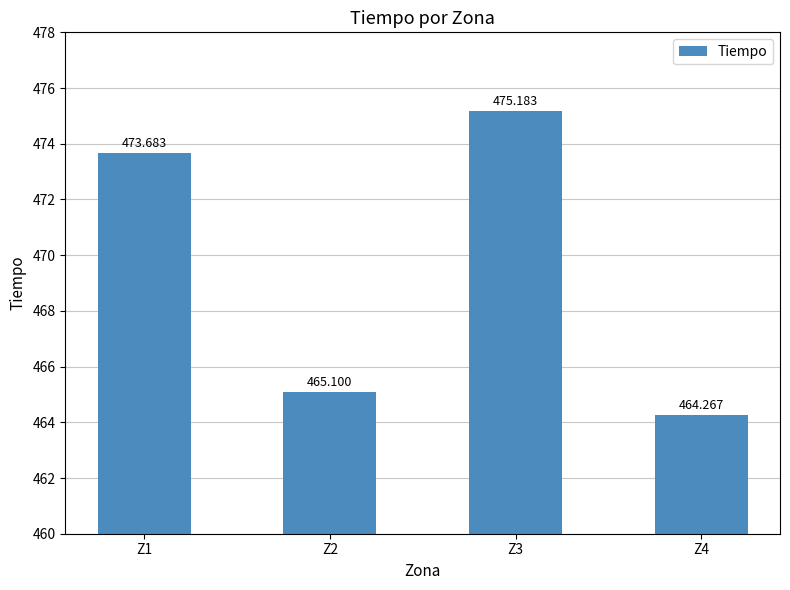

Reading left to right, extract all data points from this chart.

473.7	465.1	475.2	464.3